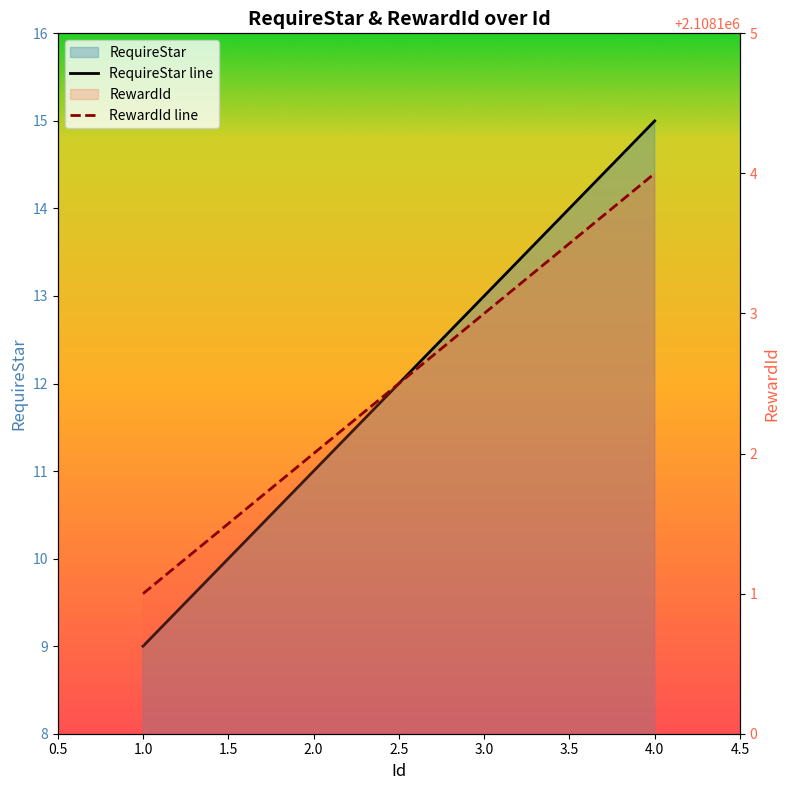

What is the maximum value for RequireStar line?

15